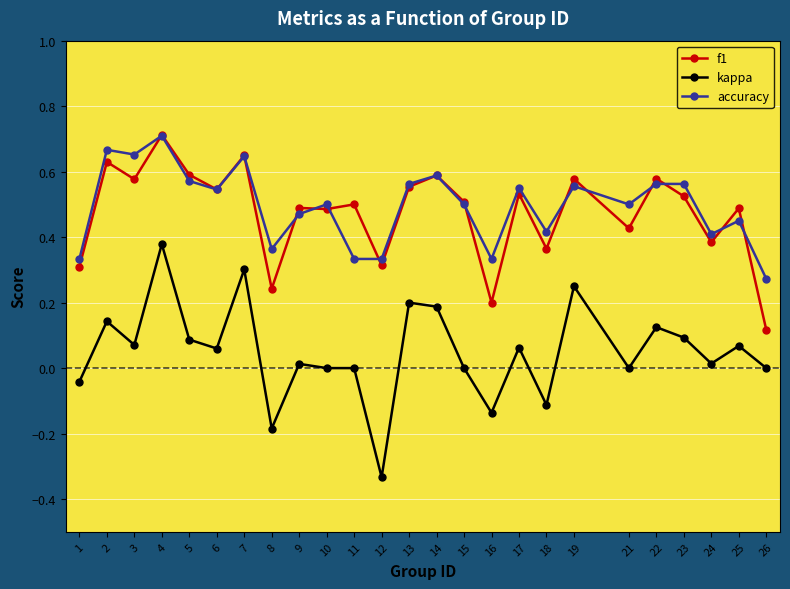

Does the chart display data point markers on the line(s)?

Yes